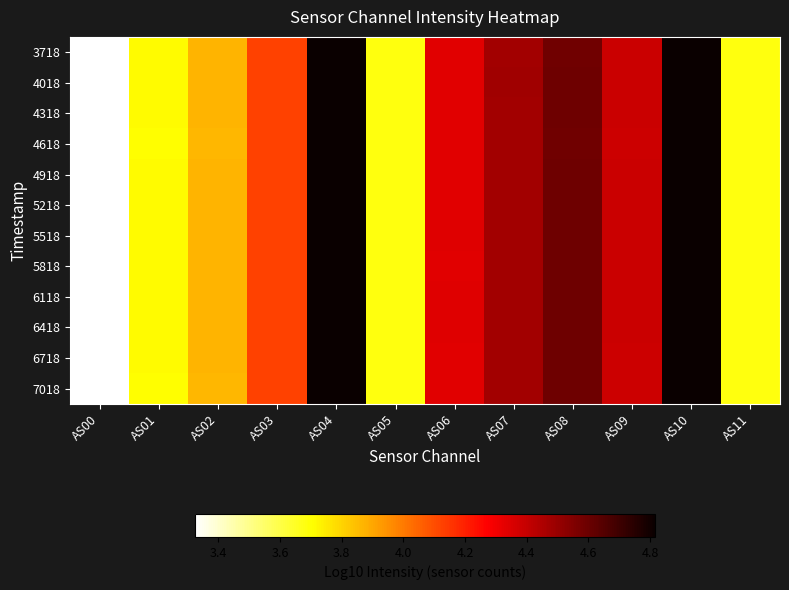

At which category is the sum across all series the highest?

AS10